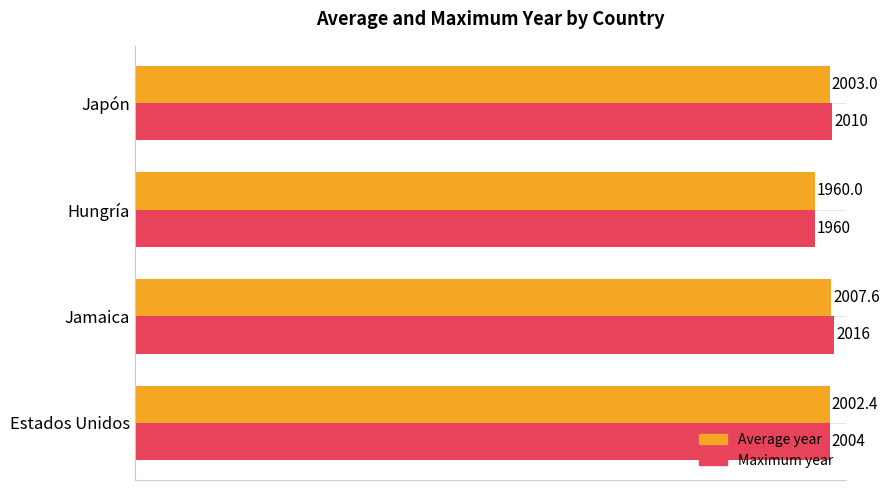

The Maximum year series shows 2830.9 at Hungría. True or false?

False